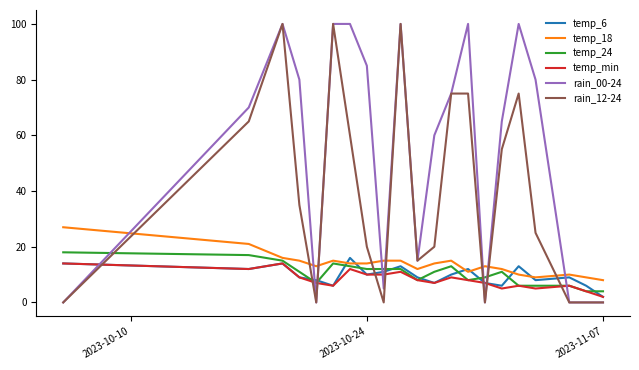

Which series has the largest total across all categories?

rain_00-24